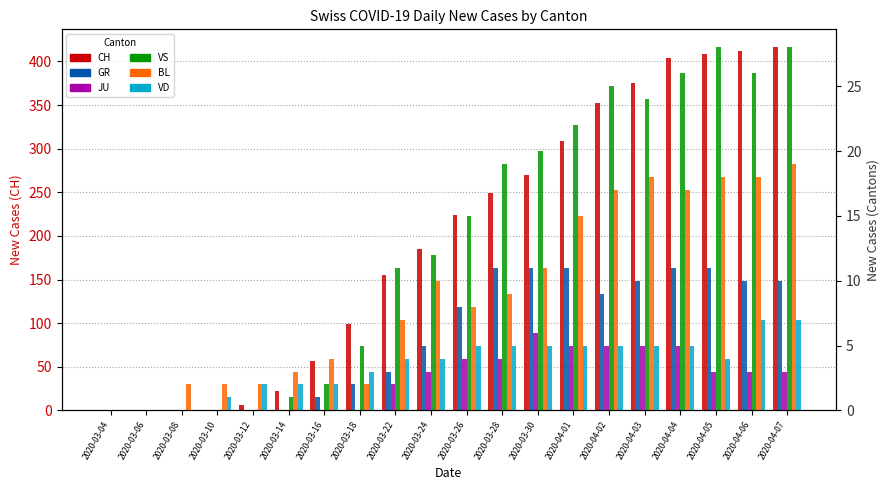

Rank the series by their maximum value, from highest to lowest.

CH, VS, BL, GR, VD, JU